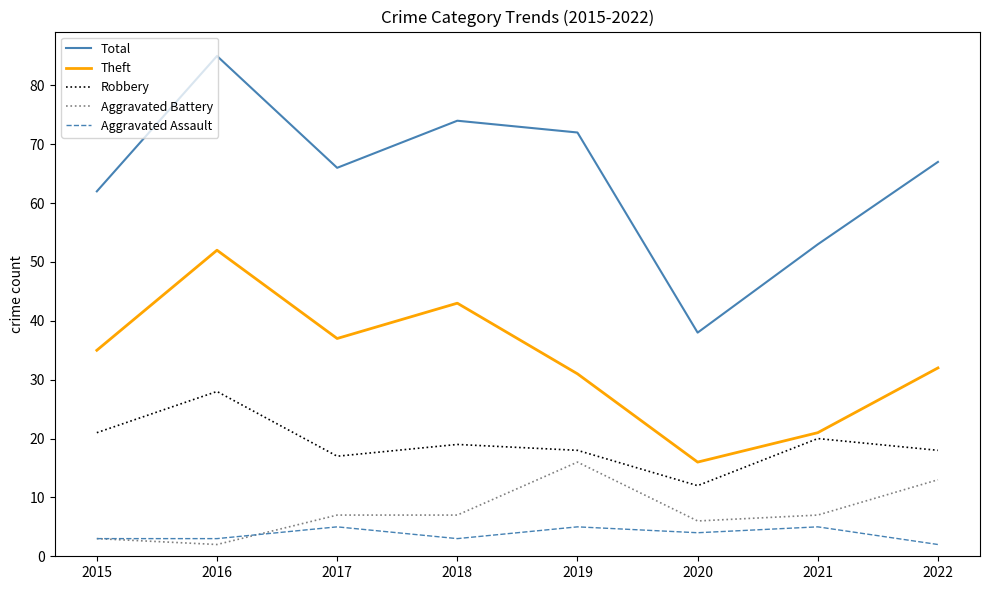

At how many categories does at least one series exceed 15?

8